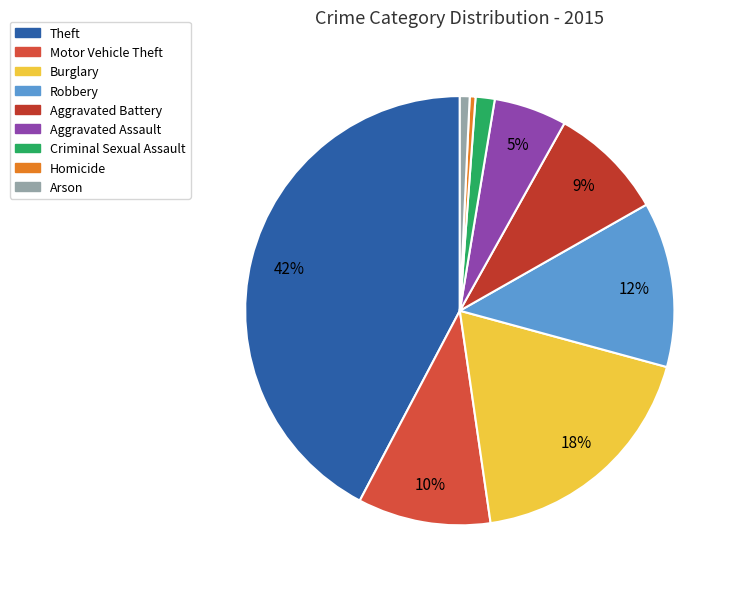

True or false: Homicide accounts for 13% of the total.

False